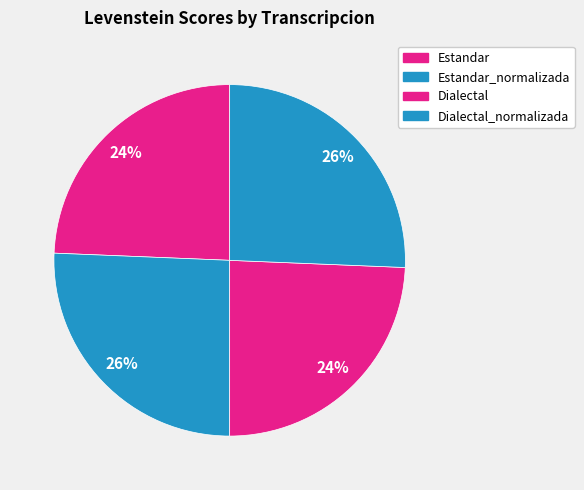

Rank the categories by value from lowest to highest.

Estandar, Dialectal, Estandar_normalizada, Dialectal_normalizada